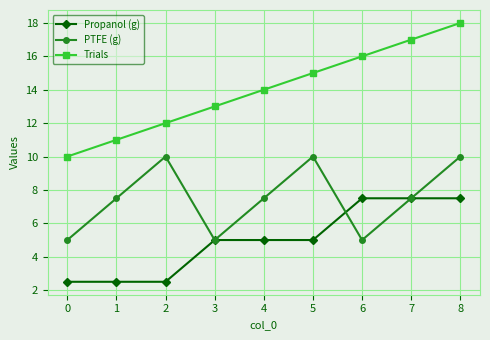

What is the total value across all series at 4?

26.5